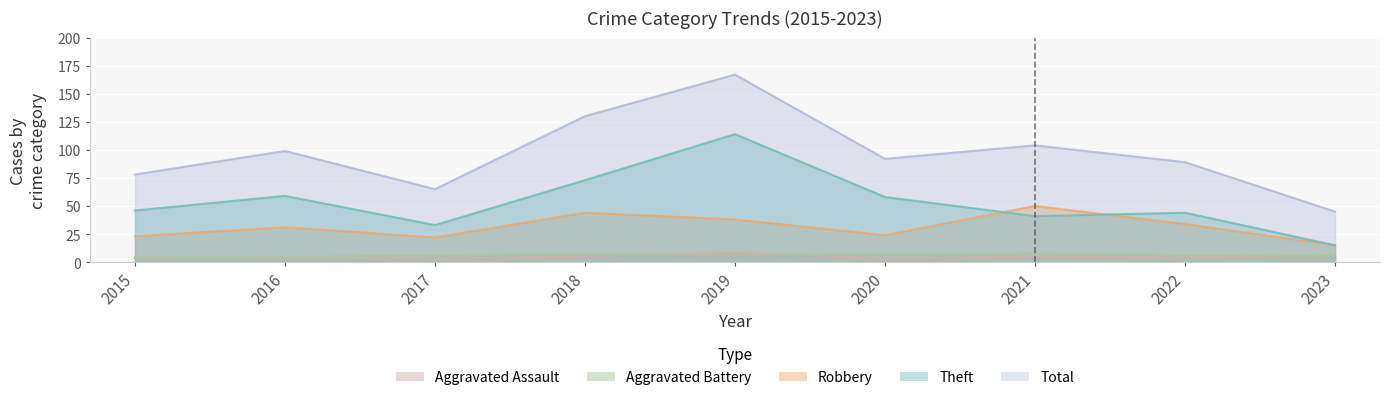

Is it true that Robbery equals 12 at 2022?

False